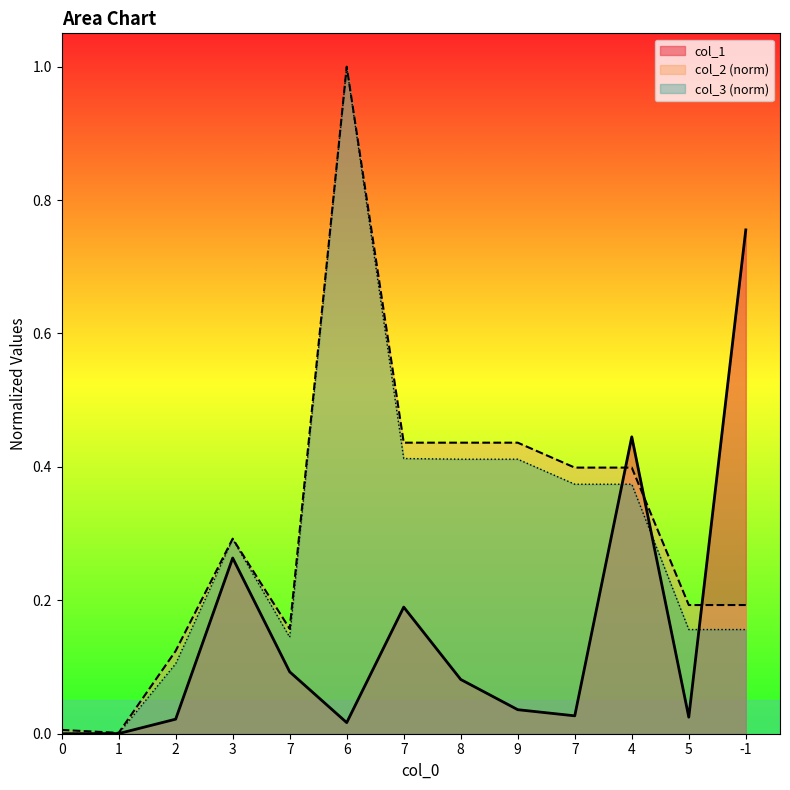

What is the label of the 12th point from the right?

1